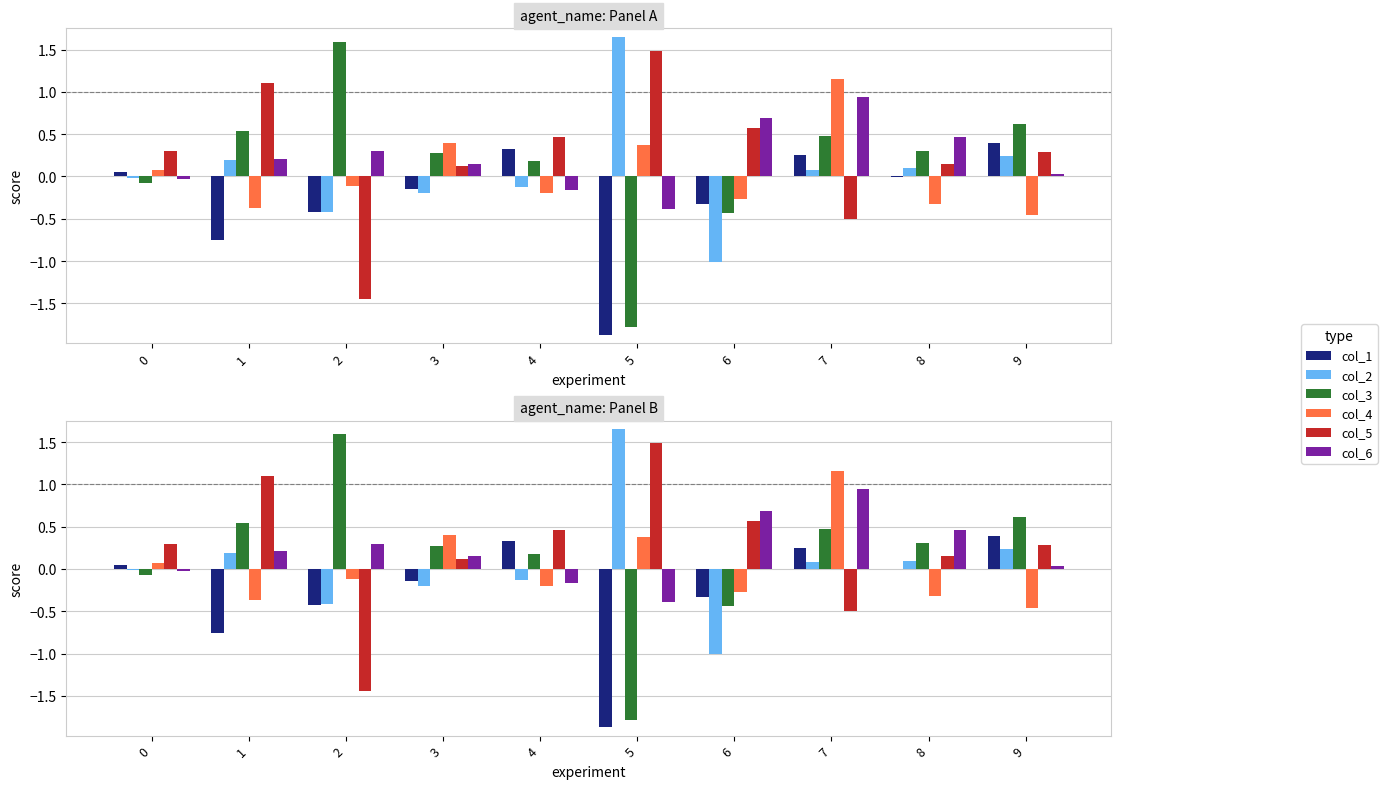

List the labels in order of col_1 value, largest first.

9, 4, 7, 0, 8, 3, 6, 2, 1, 5